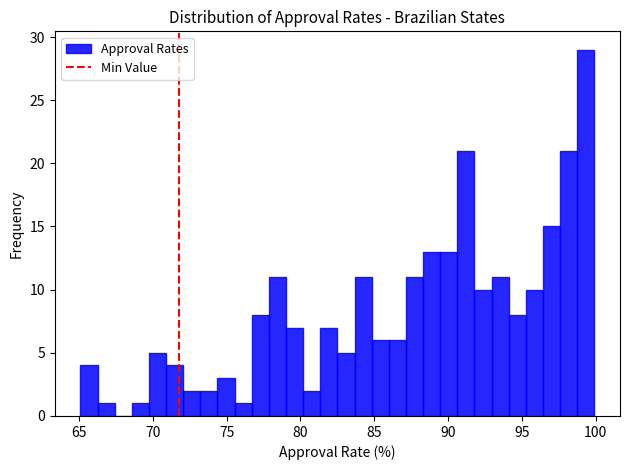

Around what value on the x-axis is the tallest bar? Give the approximate position of its centre, as read against the axis.

99.5